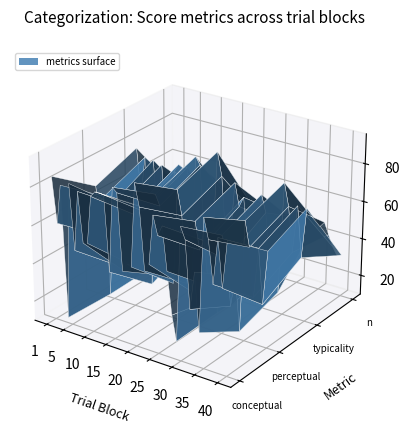

Reading left to right, transcribe all the data shown in this chart.

trial_block: 1.0	2.0	3.0	4.0	5.0	6.0	7.0	8.0	9.0	10.0	11.0	12.0	13.0	14.0	15.0	16.0	17.0	18.0	19.0	20.0	21.0	22.0	23.0	24.0	25.0	26.0	27.0	28.0	29.0	30.0	31.0	32.0	33.0	34.0	35.0	36.0	37.0	38.0	39.0	40.0
conceptual: 84.9	61.3	81.6	12.6	83.7	49.8	81.0	55.1	55.6	80.4	83.4	83.5	83.2	44.2	88.3	86.2	46.8	51.4	50.5	93.8	82.4	50.6	54.7	80.3	70.8	76.2	54.0	32.2	19.2	78.8	72.9	38.2	58.0	27.8	86.7	76.3	54.7	78.8	54.2	78.9
perceptual: 67.8	42.0	63.7	11.4	61.1	28.5	61.1	26.1	31.4	58.7	64.3	61.9	63.8	24.3	72.6	67.2	31.2	30.2	28.3	78.3	65.5	30.6	27.2	64.6	50.4	55.9	32.9	26.6	20.0	61.5	49.6	25.9	42.5	13.9	72.4	59.5	34.2	60.4	32.0	60.3
typicality: 76.3	51.6	72.6	12.0	72.4	39.1	71.0	40.6	43.5	69.6	73.8	72.7	73.5	34.2	80.5	76.7	39.0	40.8	39.4	86.0	74.0	40.6	40.9	72.5	60.6	66.1	43.4	29.4	19.6	70.2	61.3	32.0	50.3	20.8	79.6	67.9	44.5	69.6	43.1	69.6
n: 42.0	40.0	42.0	42.0	38.0	41.0	44.0	31.0	32.0	37.0	42.0	35.0	32.0	38.0	42.0	46.0	44.0	34.0	38.0	43.0	39.0	32.0	38.0	45.0	40.0	45.0	41.0	47.0	42.0	42.0	46.0	40.0	45.0	45.0	44.0	47.0	41.0	35.0	31.0	32.0